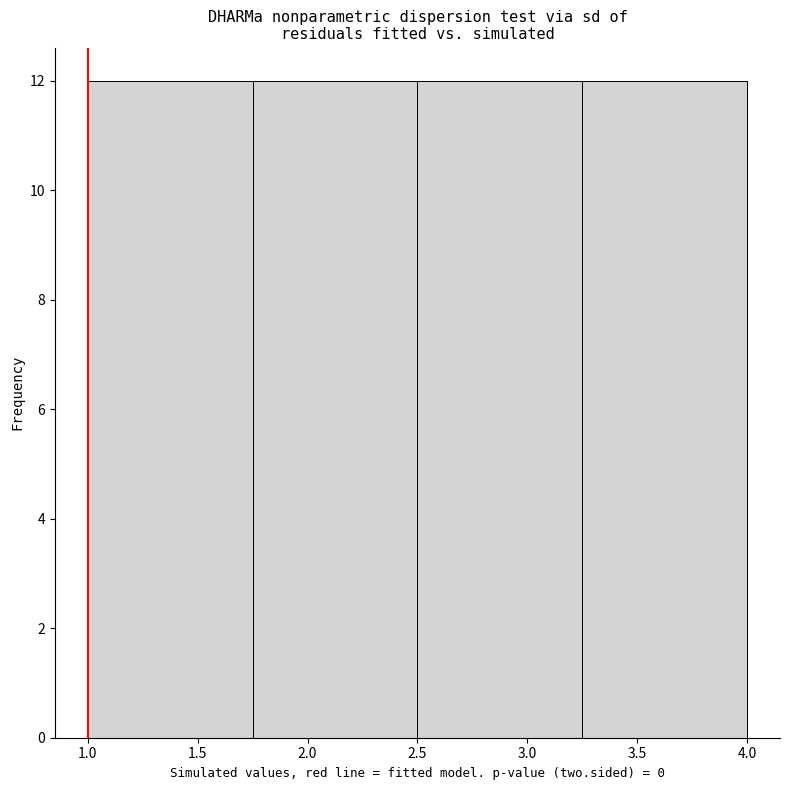

Reading left to right, list every bar in this chart as the range it spans on the x-axis followed by its height. The values are not printed on the chart, so give them approximately, as read against the axis.

1.00 to 1.75: 12
1.75 to 2.50: 12
2.50 to 3.25: 12
3.25 to 4.00: 12